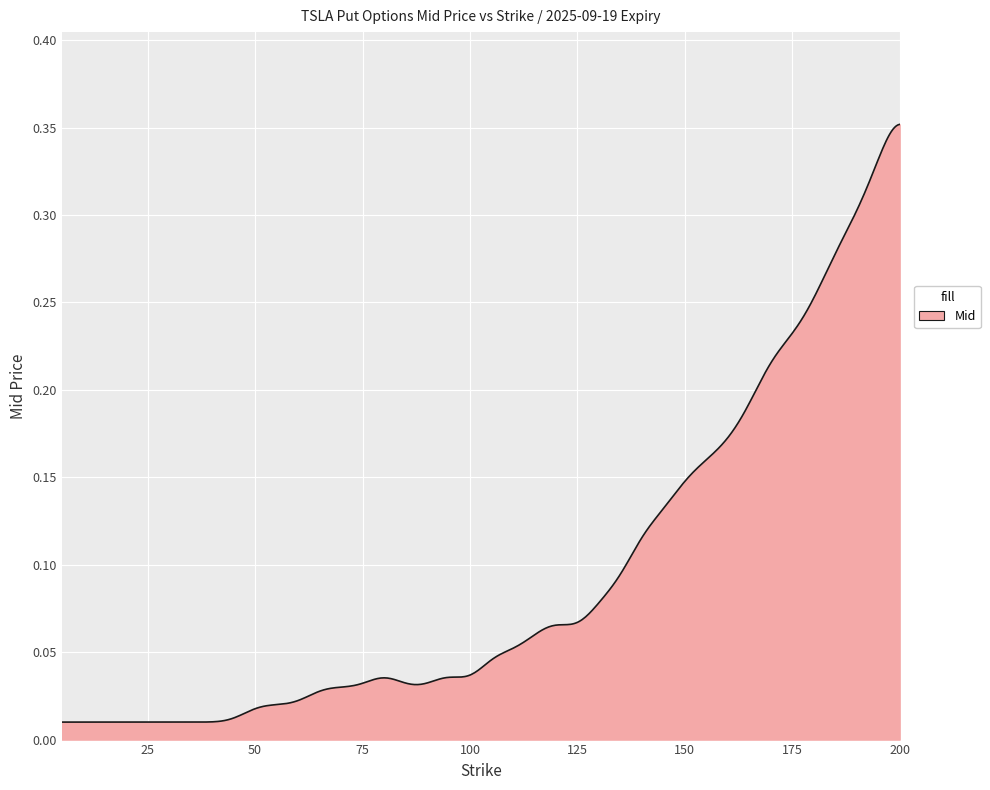

How many lines are shown in the chart?

1